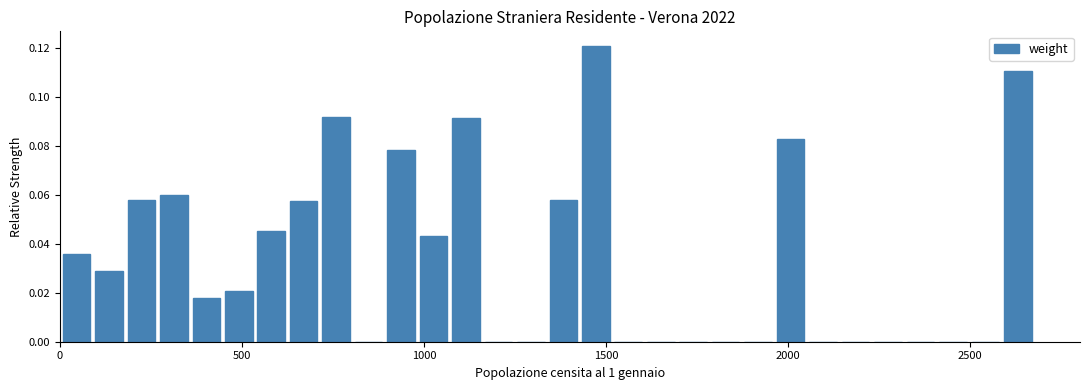

Around what value on the x-axis is the tallest bar? Give the approximate position of its centre, as read against the axis.

1450